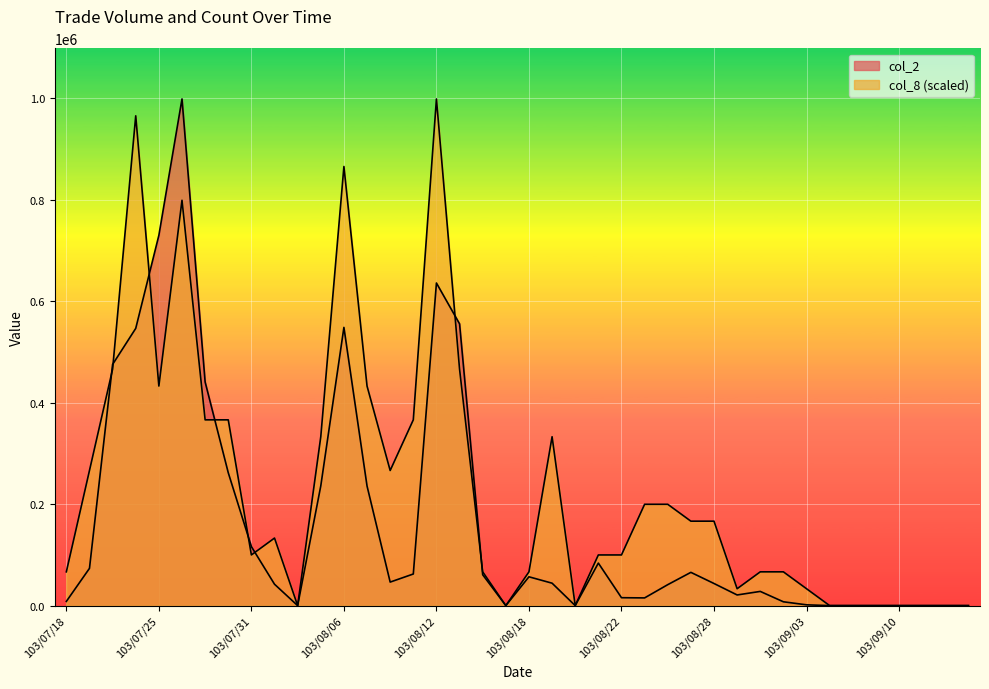

At which category does col_8 reach its first local peak?

103/07/24